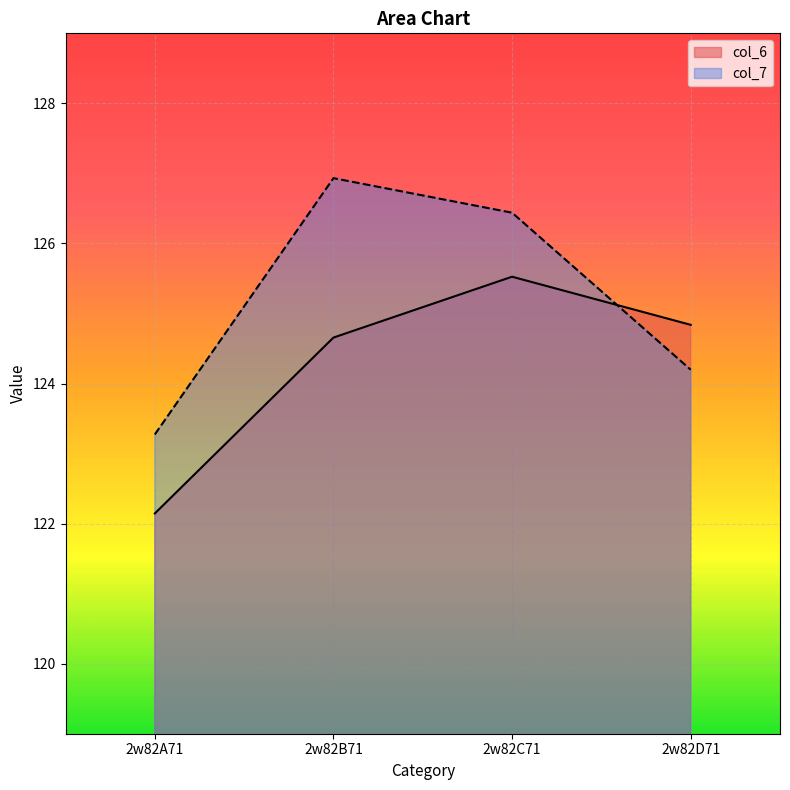

Does the chart display data point markers on the line(s)?

No